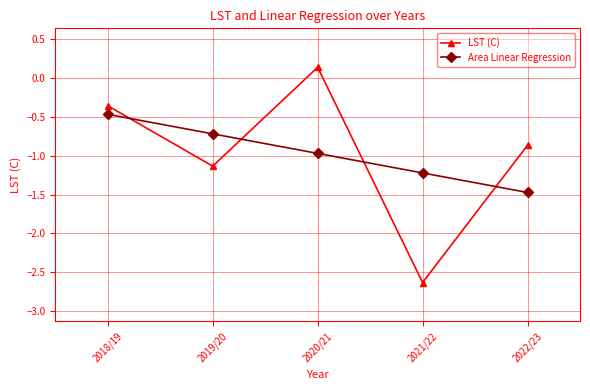

Which category has the lowest value across all series?

2021/22